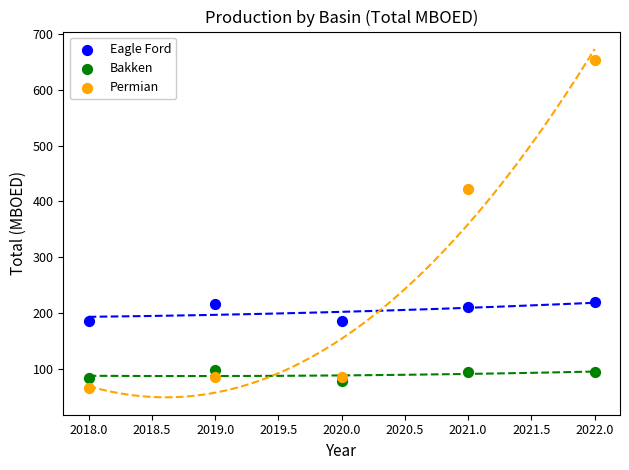

Across all data points, what is the range of Y values (max minus min)?

587